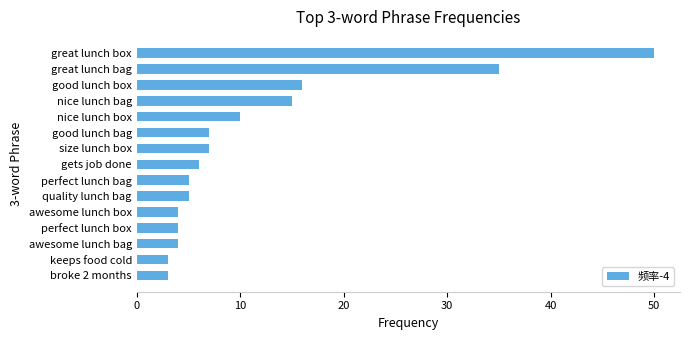

How many categories are shown in the chart?

15